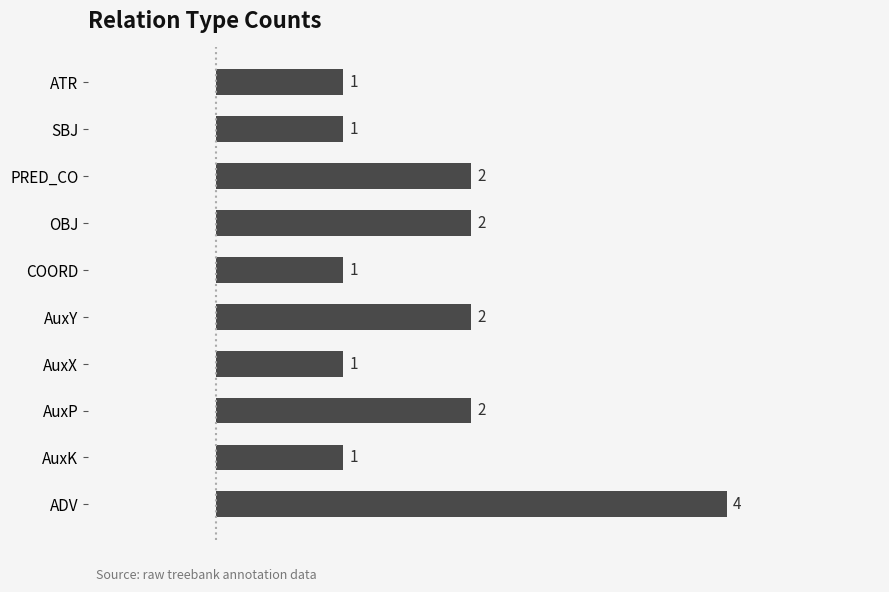

Is it true that the value at OBJ is 2?

True